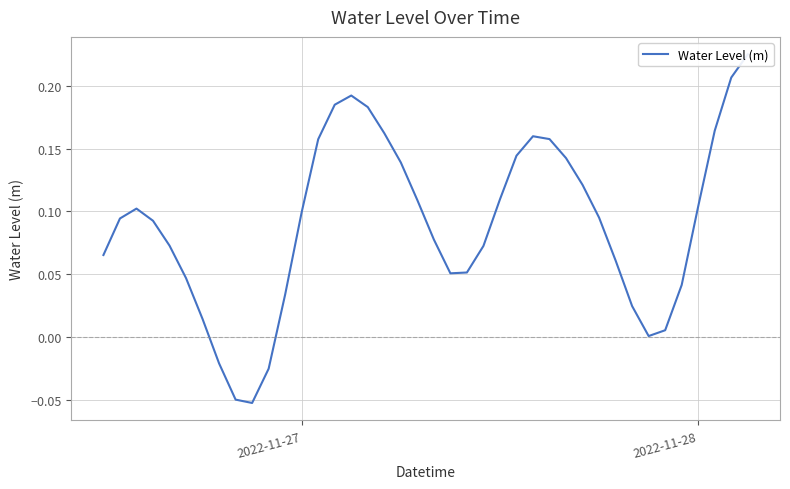

The value at 38 is 0.3. True or false?

False